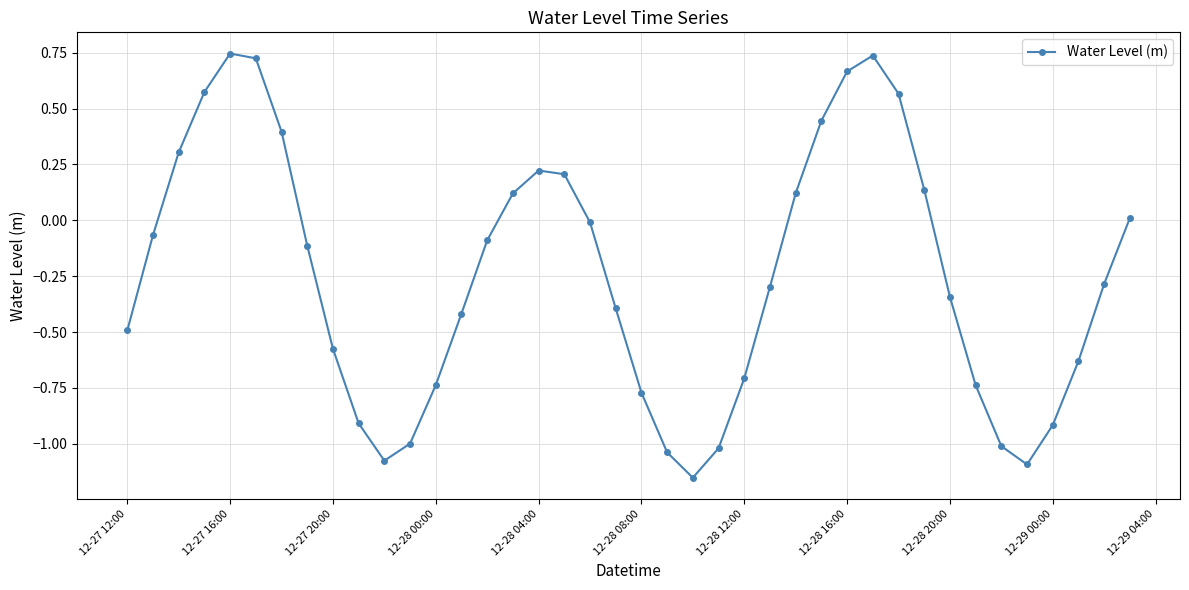

What is the sum of all values?

-9.9